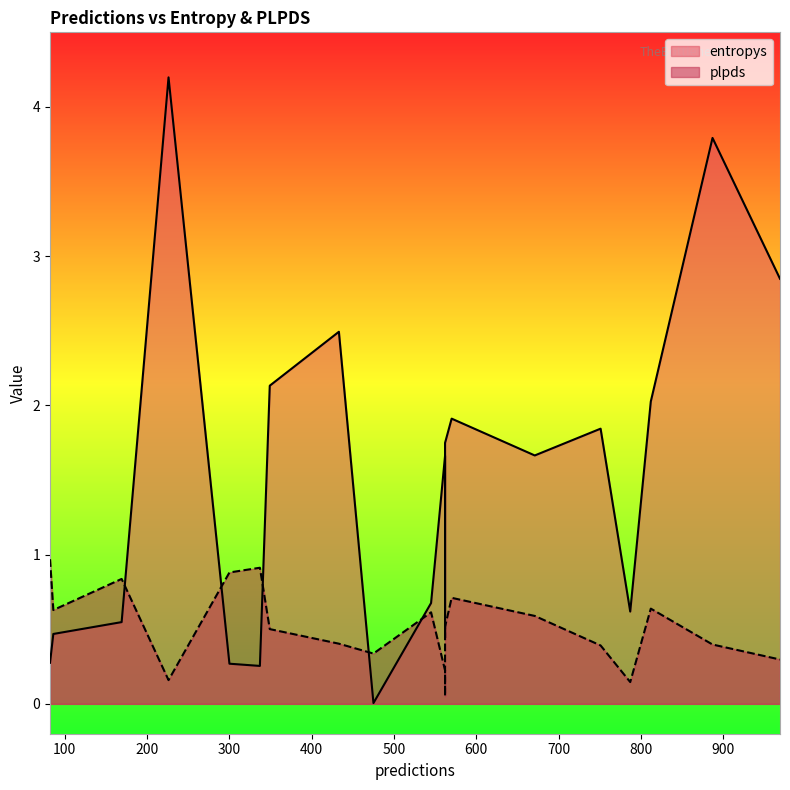

At which label does plpds reach its peak?

82